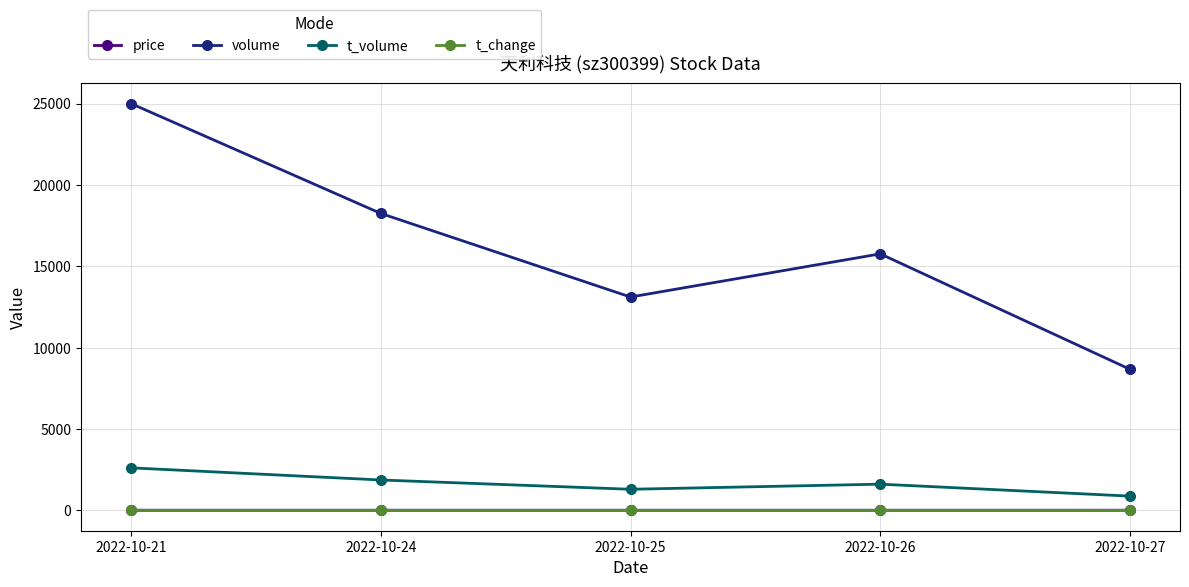

In t_volume, how many points are lower than both neighbors (excluding endpoints)?

1